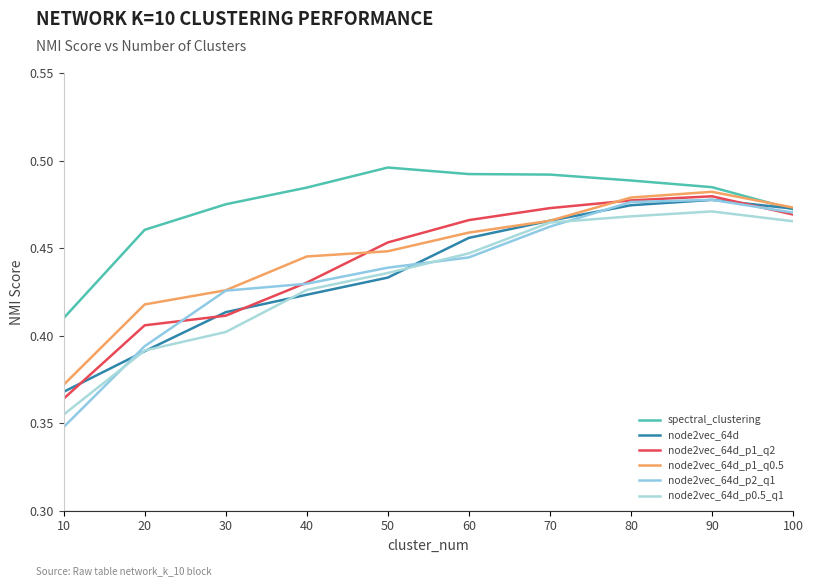

What is the difference between the highest and lowest values at 50?

0.1